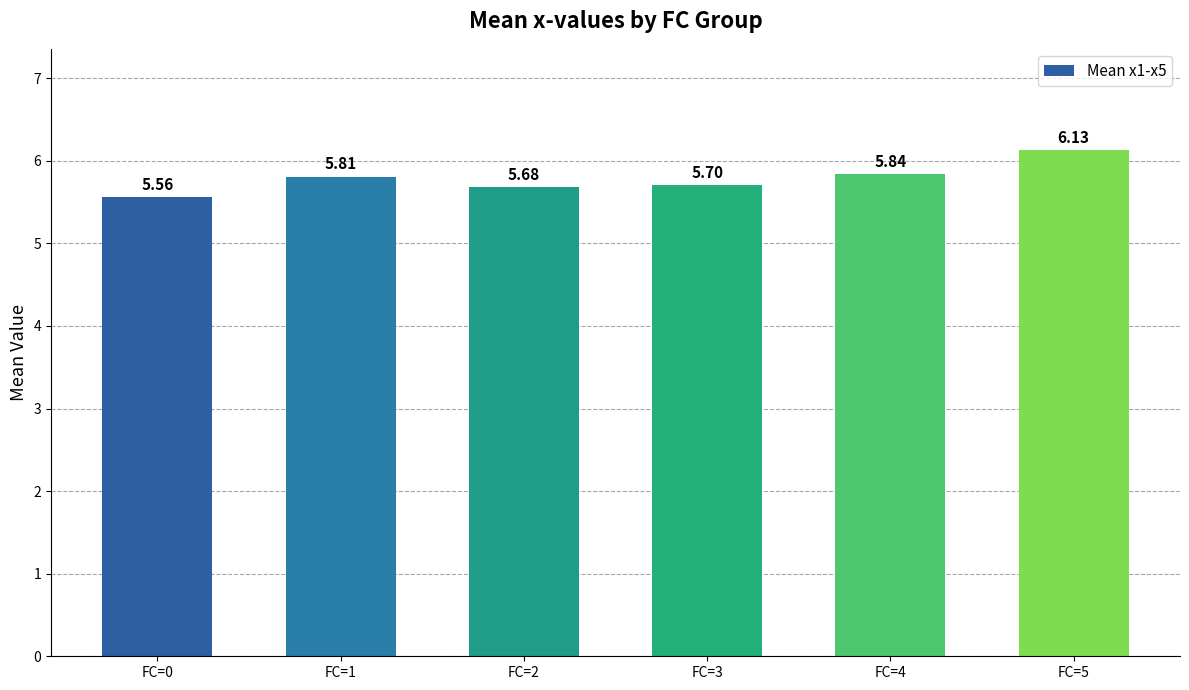

Rank the categories by value from lowest to highest.

FC=0, FC=2, FC=3, FC=1, FC=4, FC=5